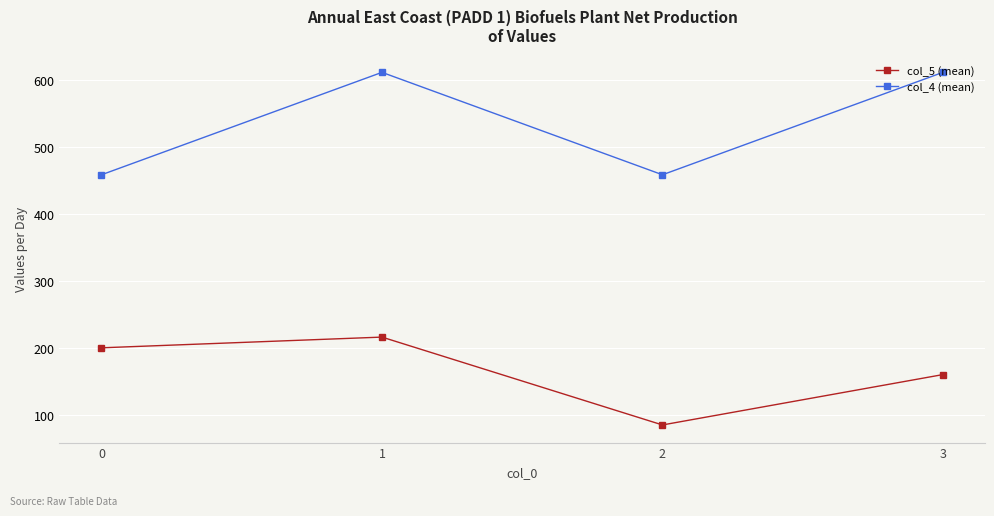

Which category has the highest value in the col_5 (mean) series?

1